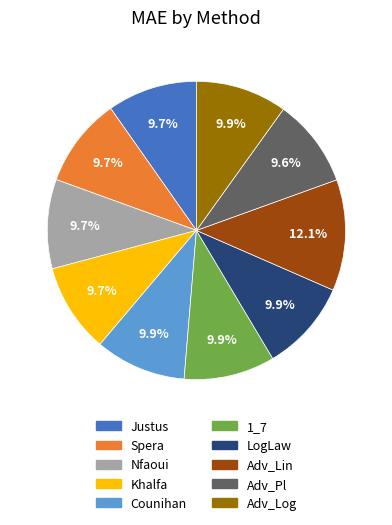

What is the ratio of the value at Adv_Lin to the value at Justus?

1.2